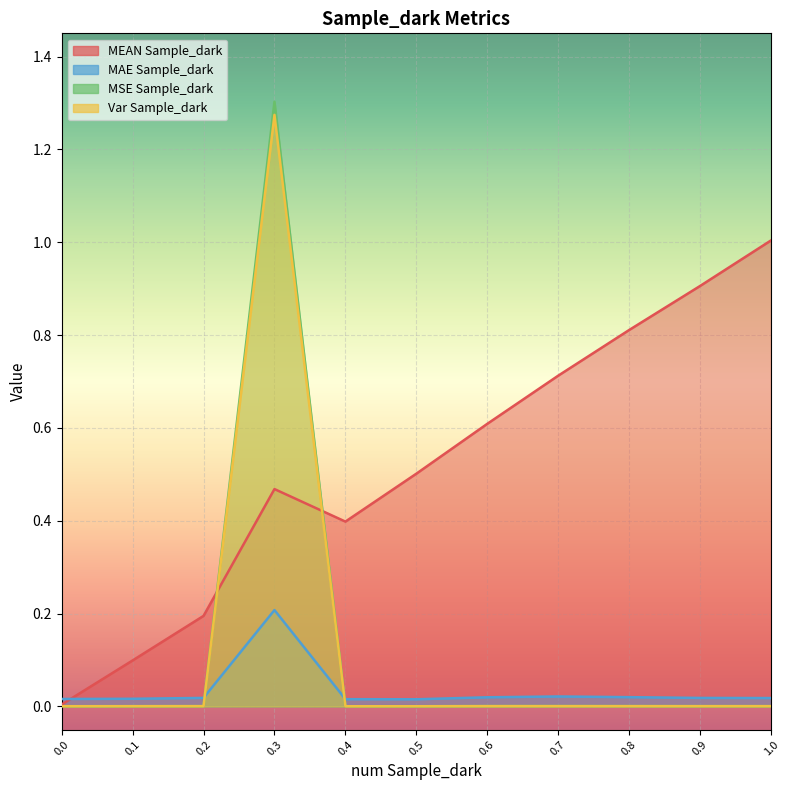

True or false: MAE Sample_dark and MEAN Sample_dark cross at least once.

True